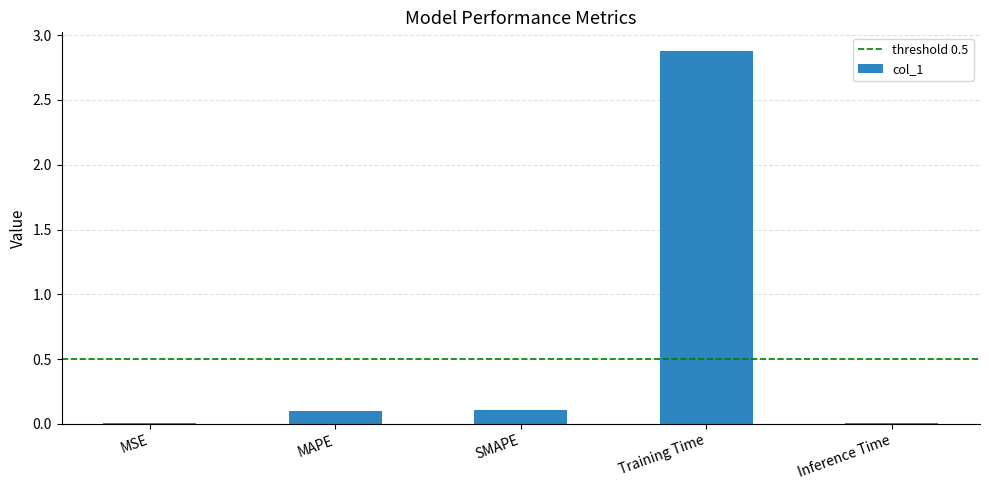

What is the sum of all values?

3.1